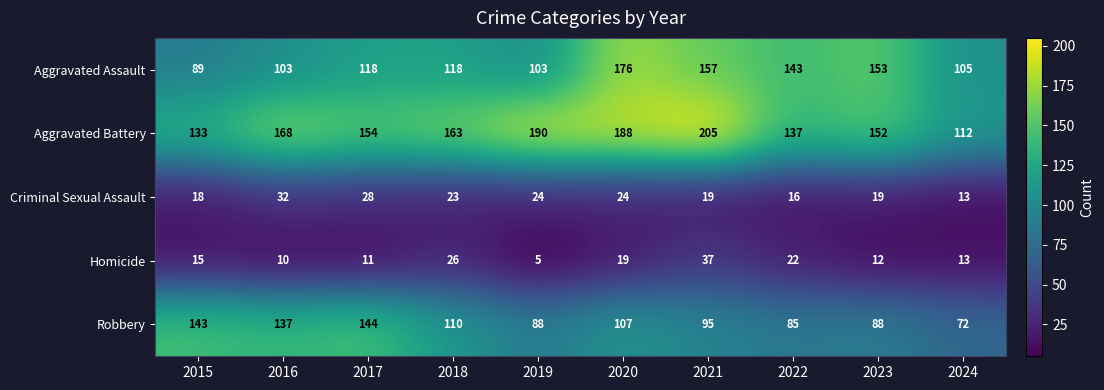

How many categories are shown in the chart?

10